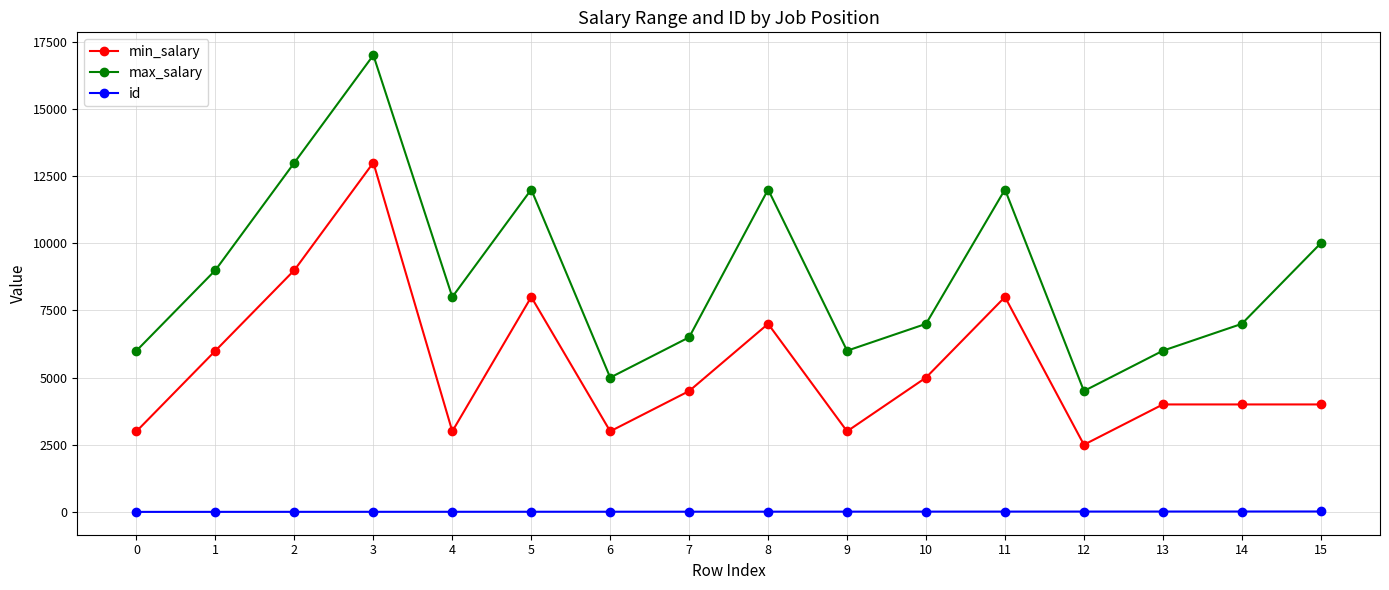

What is the difference between the maximum and minimum values in the max_salary series?

12500